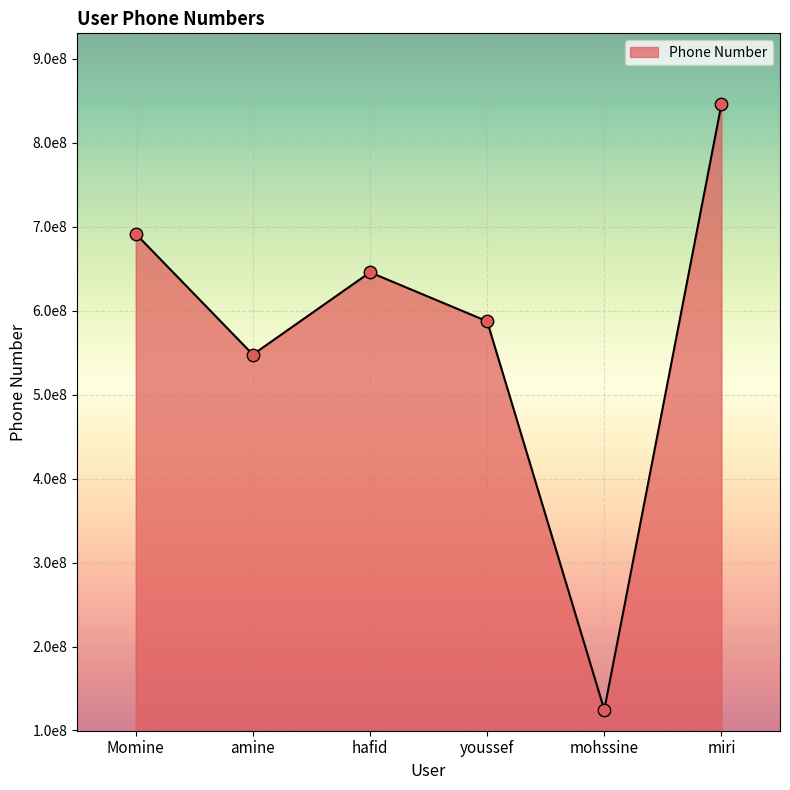

Does the chart have visible grid lines?

Yes